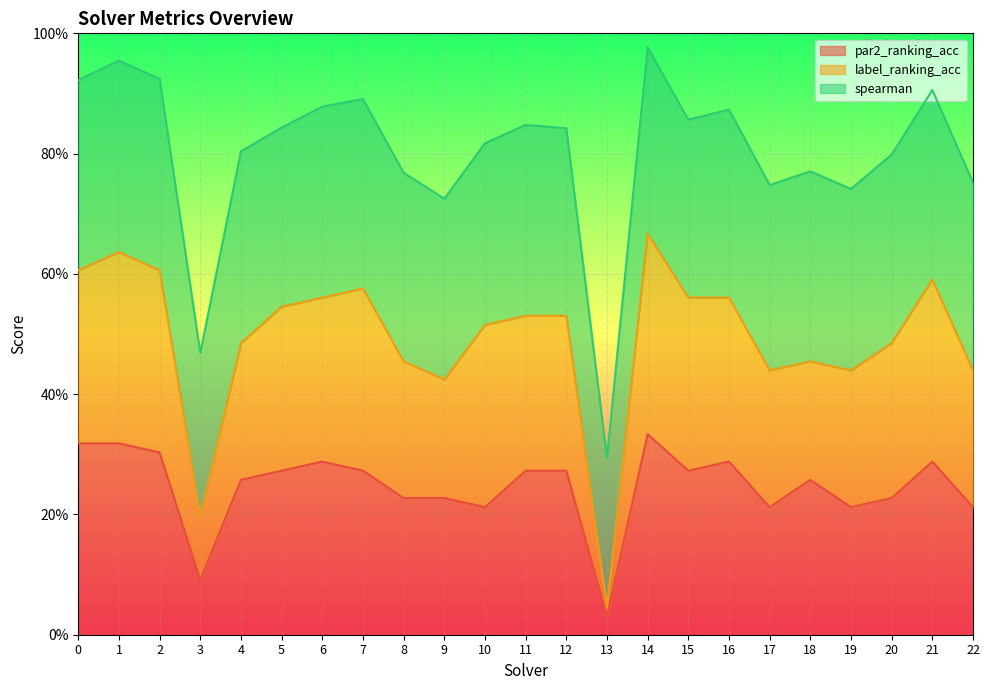

Rank the series at 15 from highest to lowest value.

spearman, label_ranking_acc, par2_ranking_acc